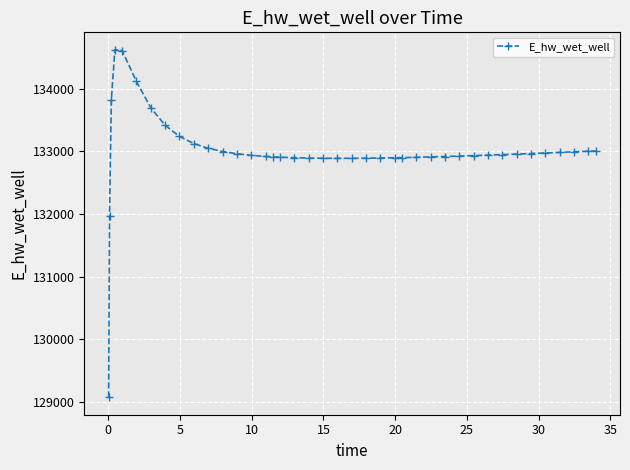

True or false: the data has more than 0 interior local peaks.

True